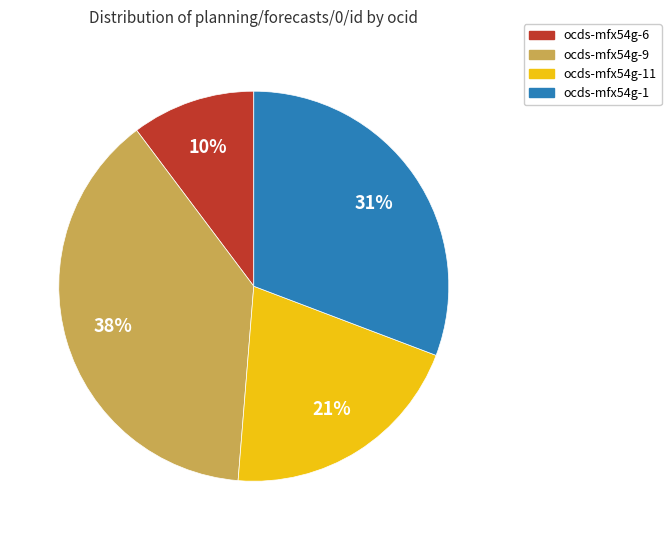

Is the sum of ocds-mfx54g-6 and ocds-mfx54g-11 greater than half?

No